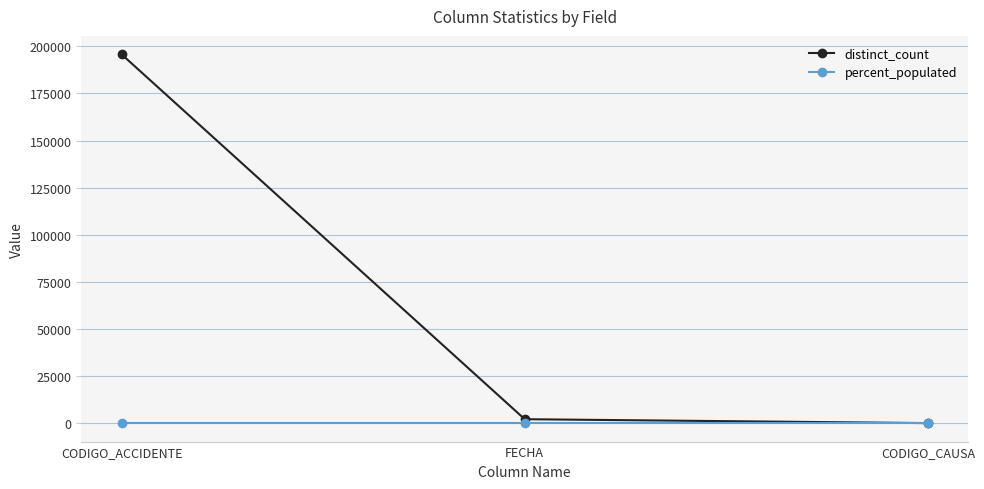

Where is distinct_count nearest to the value 97924?

FECHA